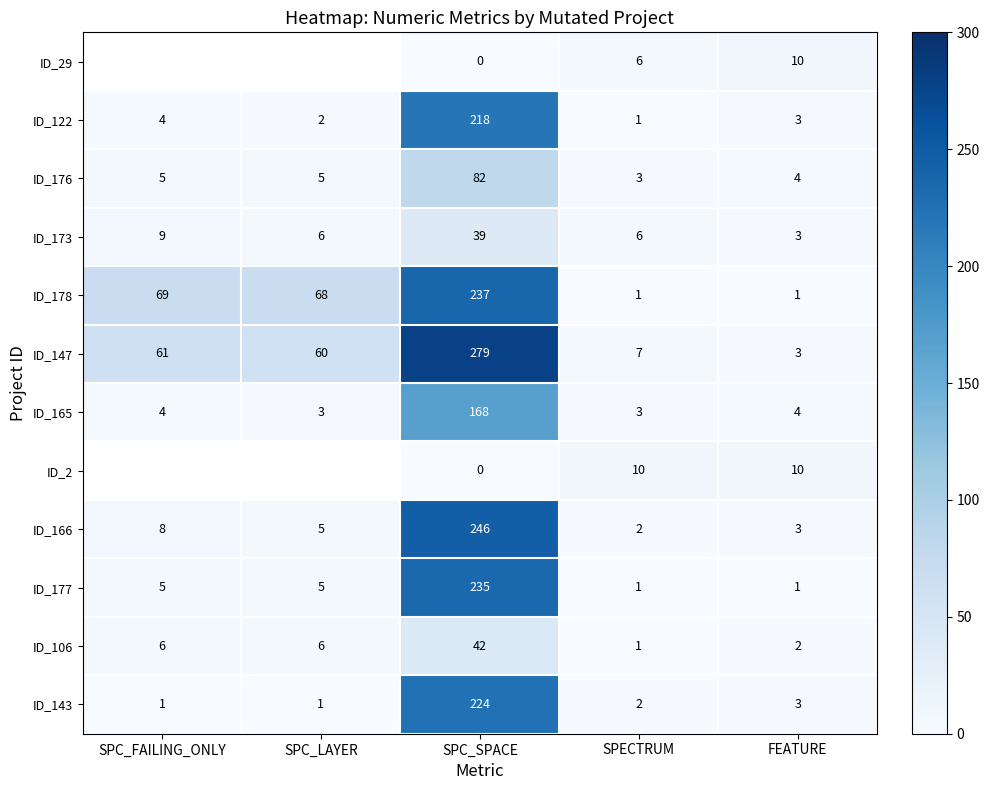

Where is ID_122 nearest to the value 109?

SPC_FAILING_ONLY